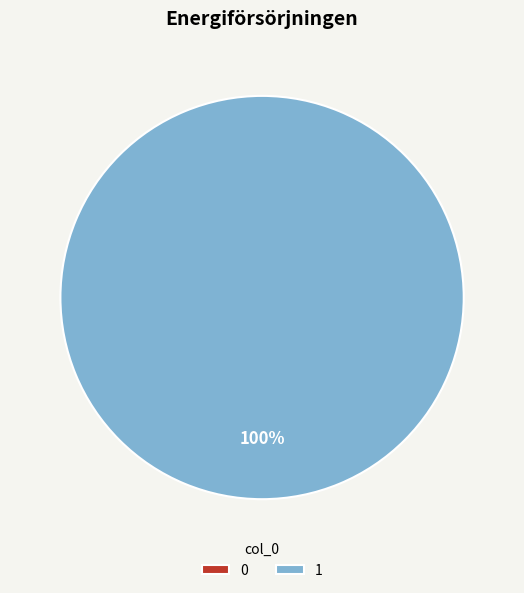

Does any single category account for the majority?

Yes